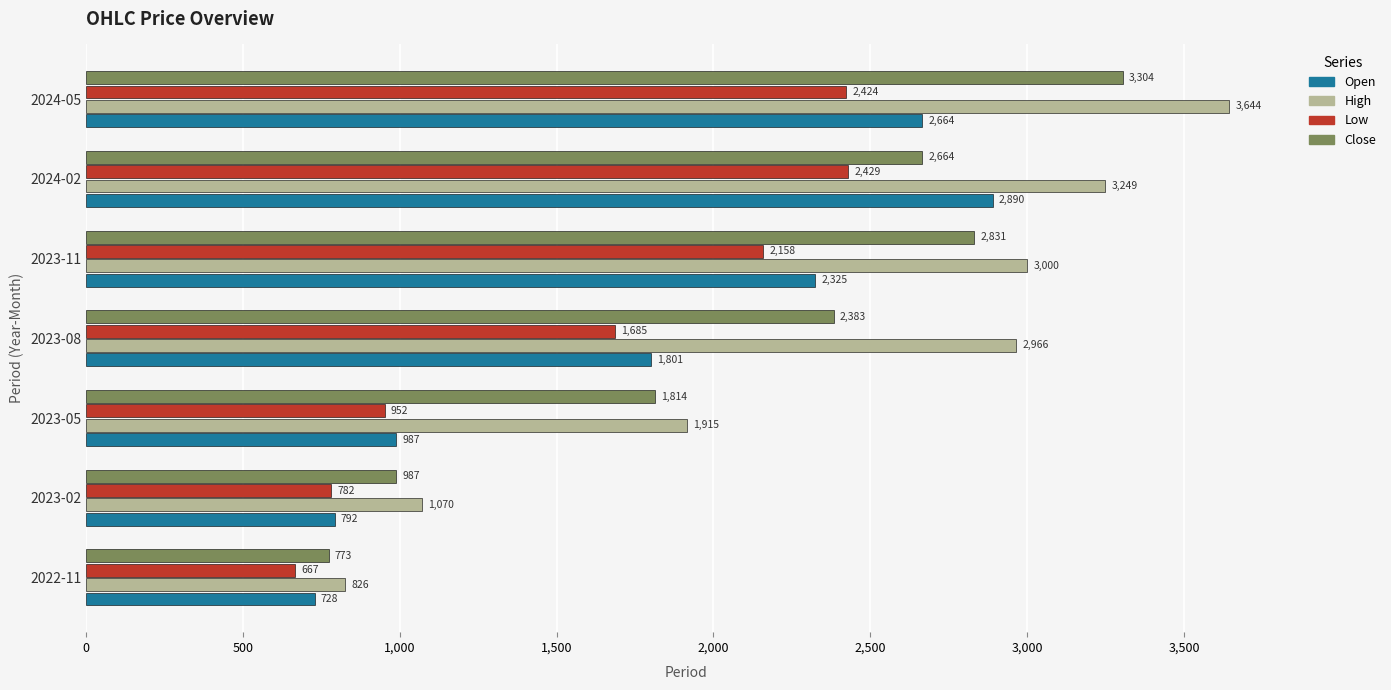

Where is High nearest to the value 2234?

2023-05